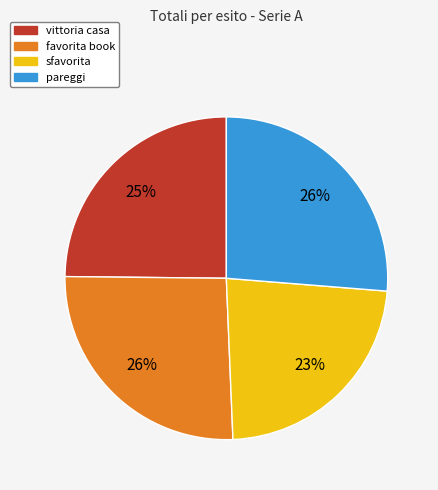

Is there any slice that represents more than half of the pie?

No